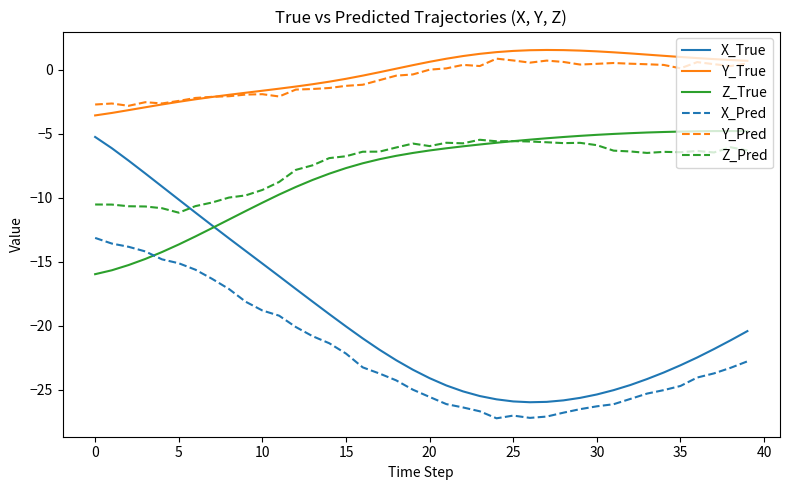

True or false: Y_True and Z_Pred intersect in this chart.

False